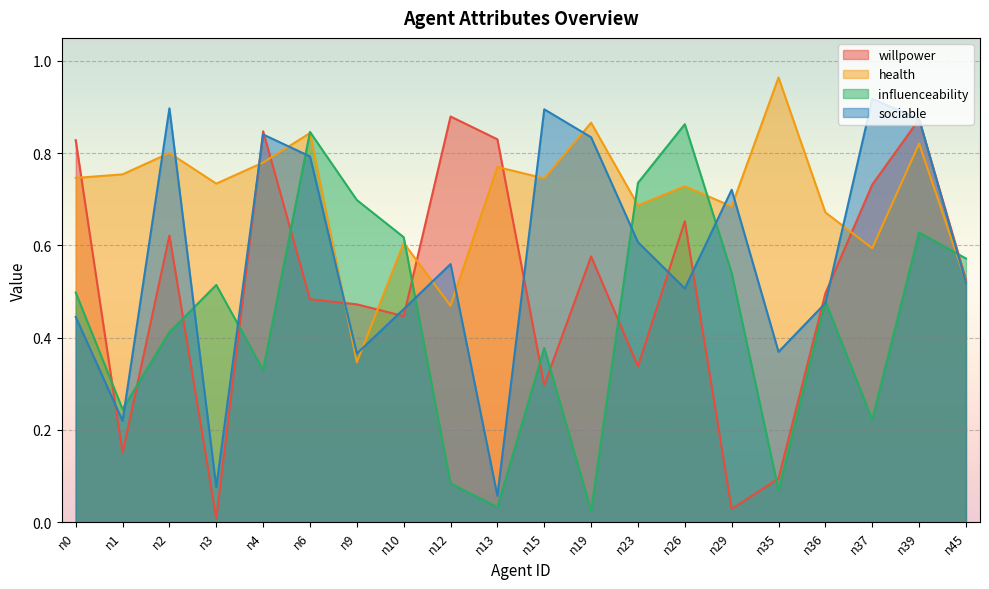

List the series in order of their overall mean, highest first.

health, sociable, willpower, influenceability